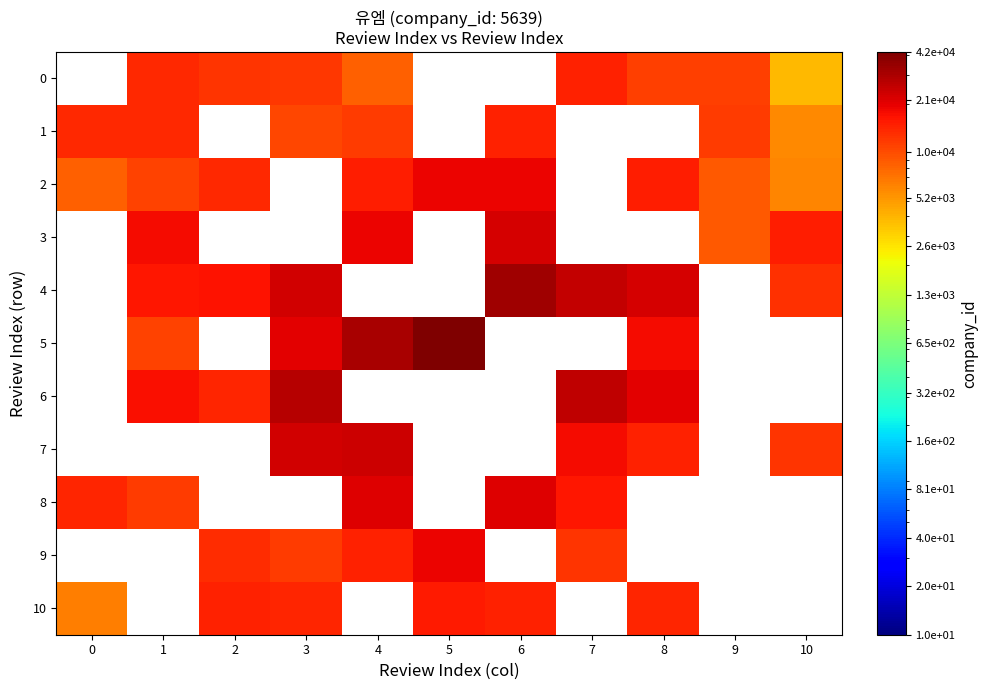

At which category is the sum across all series the highest?

5